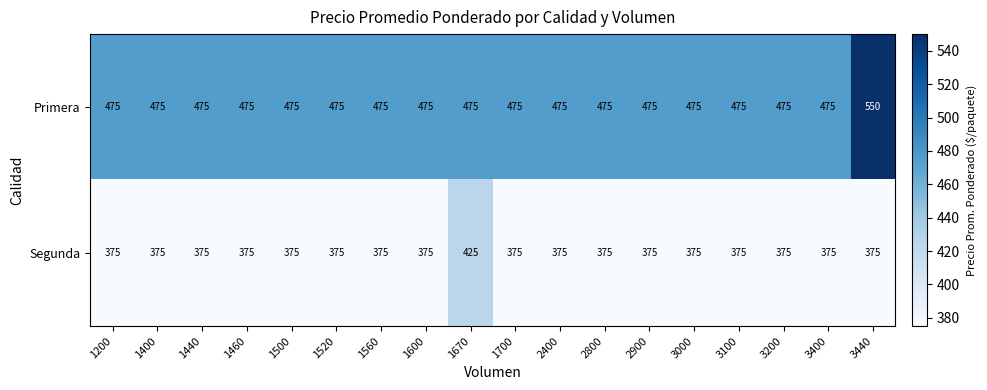

What is the average value of the Primera series?

479